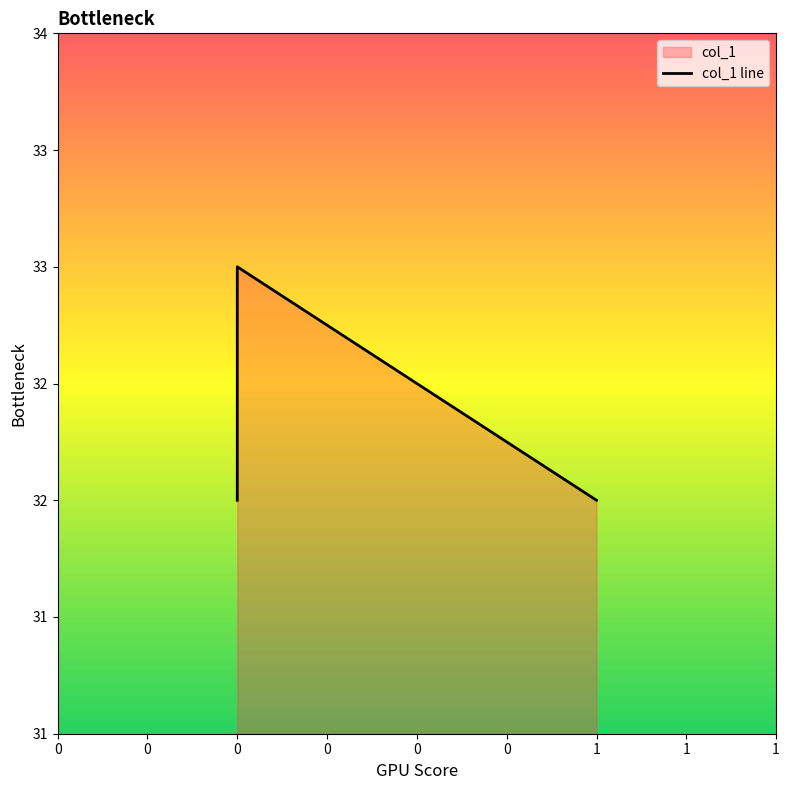

Does the chart display data point markers on the line(s)?

No